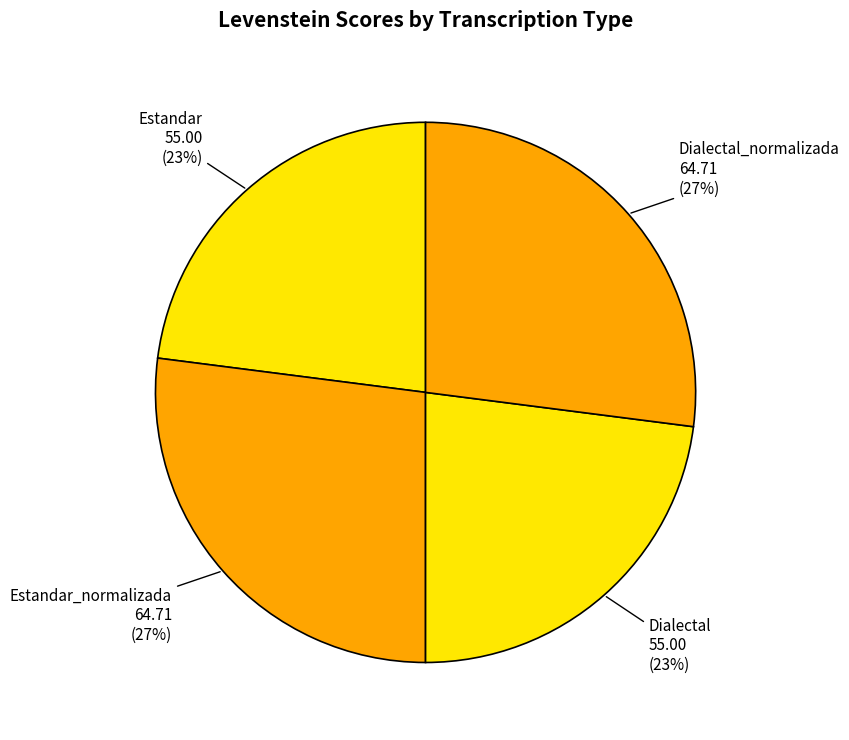

Which has a higher value, Dialectal or Estandar_normalizada?

Estandar_normalizada